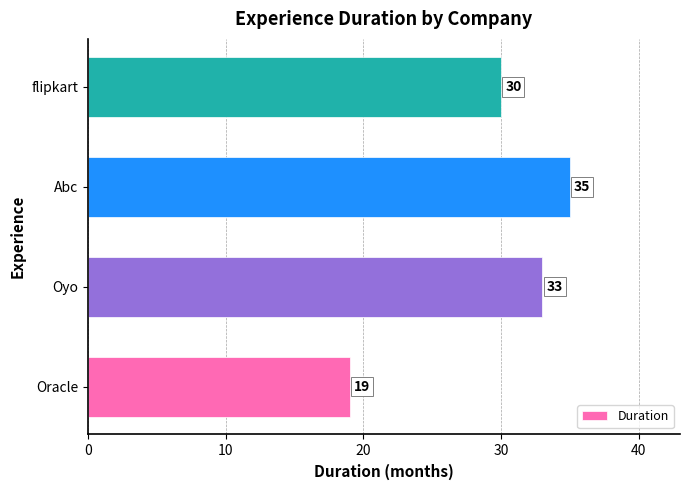

Which has a higher value, Oracle or flipkart?

flipkart